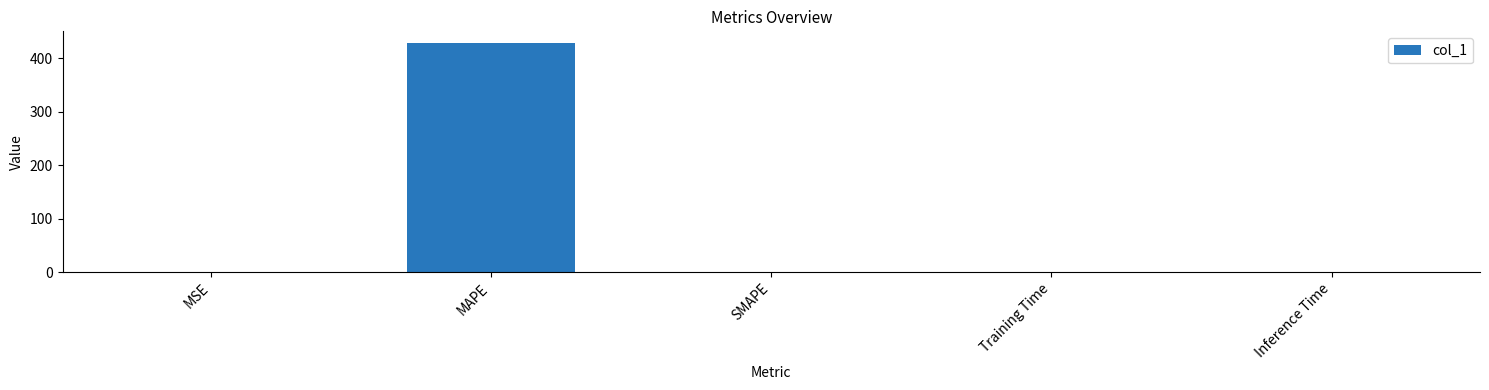

What is the difference between the values at MSE and SMAPE?

0.1